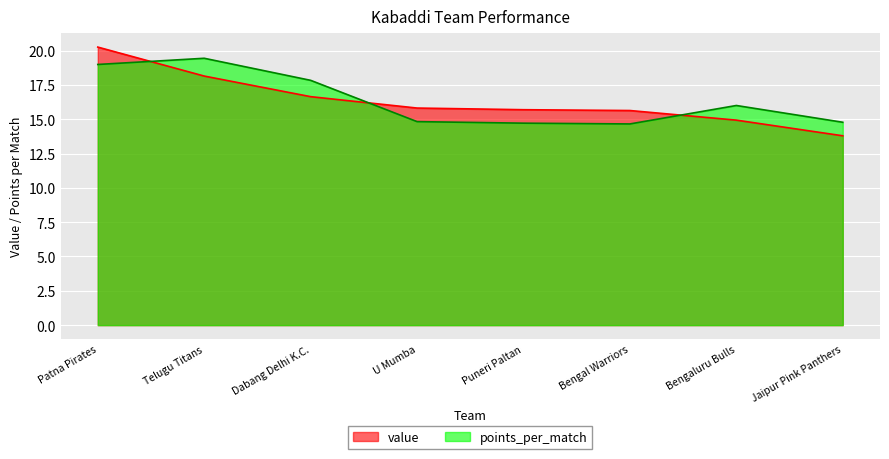

Does the chart display data point markers on the line(s)?

No